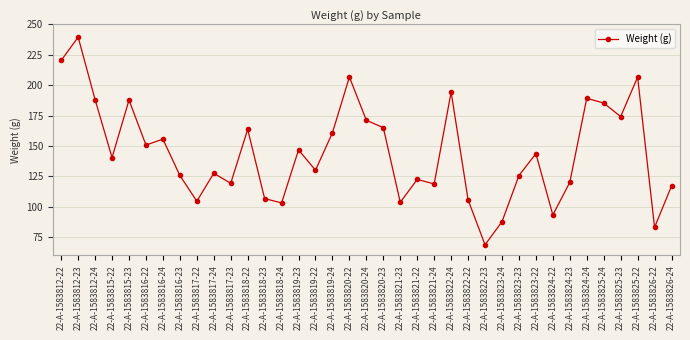

At which category does the chart reach its minimum across all series?

22-A-1583822-23